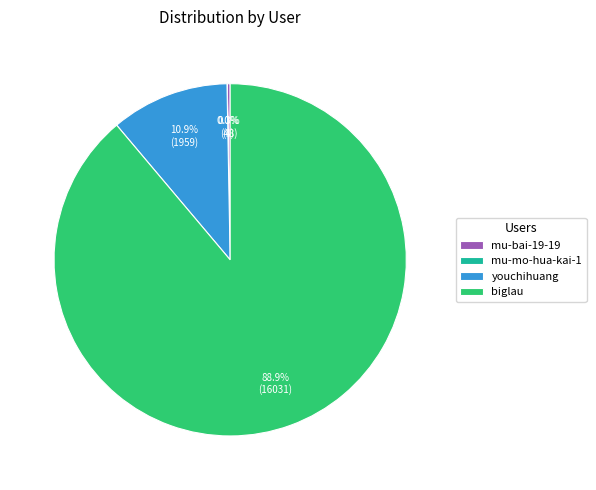

Between biglau and youchihuang, which is larger?

biglau